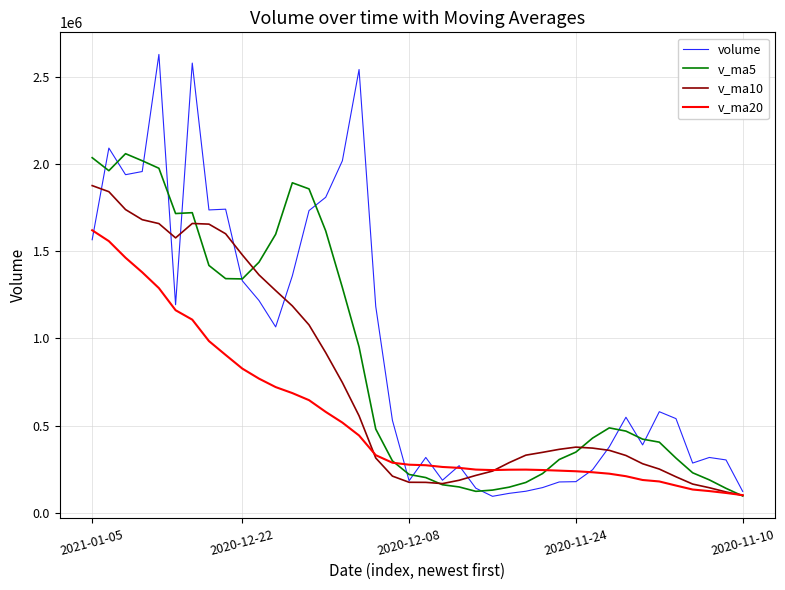

Which series has the largest range (max minus min)?

volume